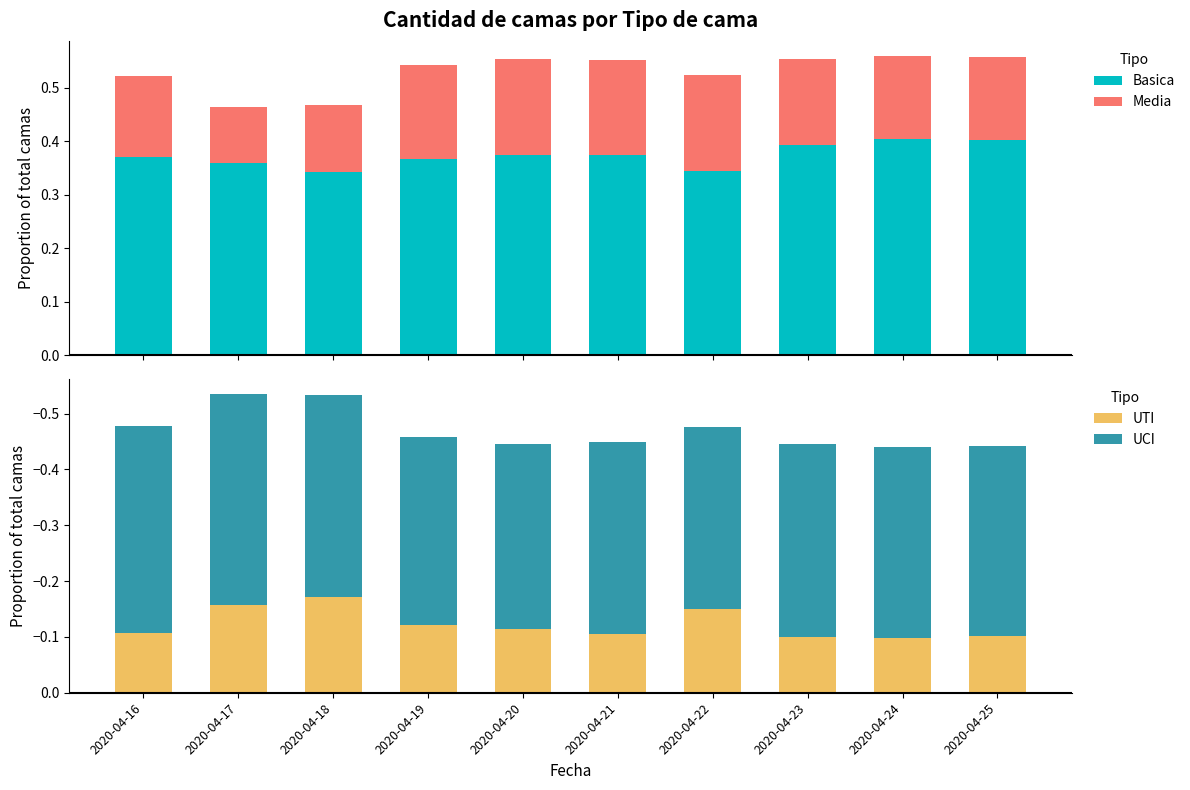

What is the value of the Basica bar at the 10th from the left?

0.4